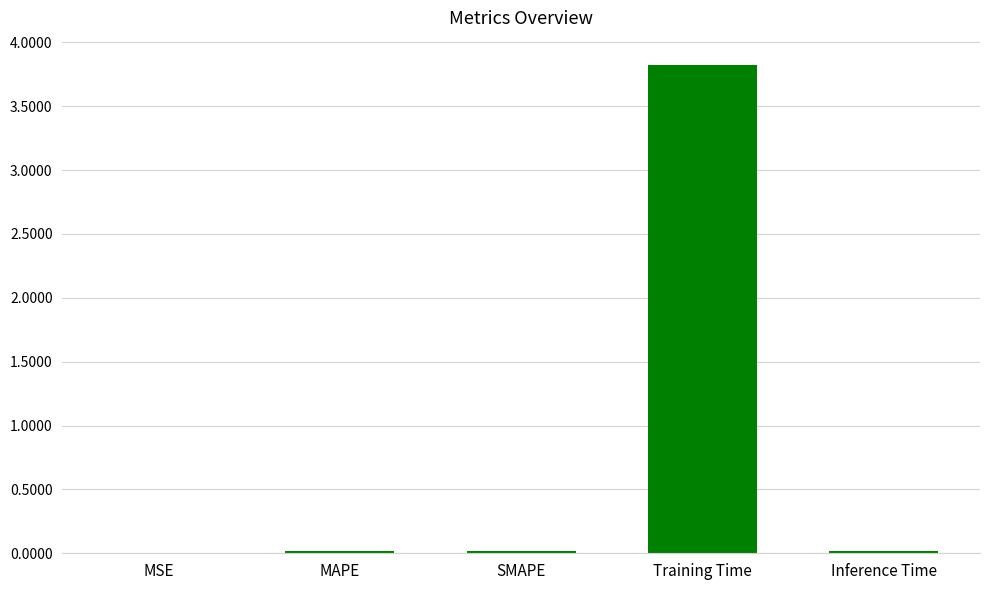

Between Training Time and SMAPE, which is larger?

Training Time